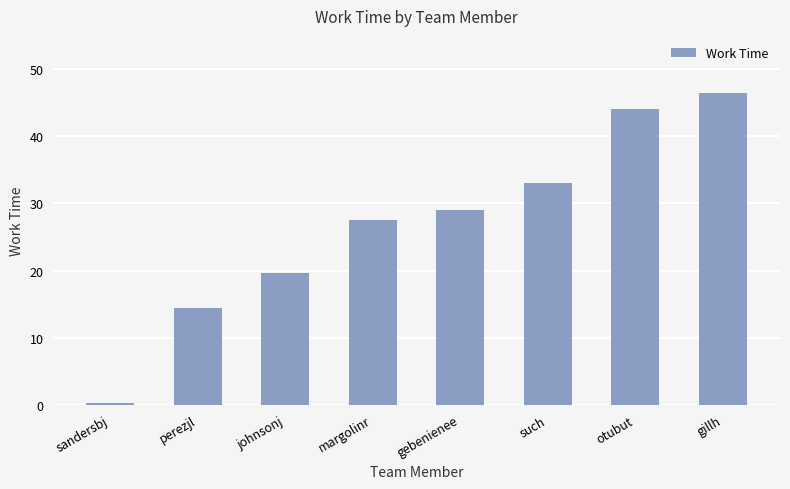

List the labels in order of value, largest first.

gillh, otubut, such, gebenienee, margolinr, johnsonj, perezjl, sandersbj